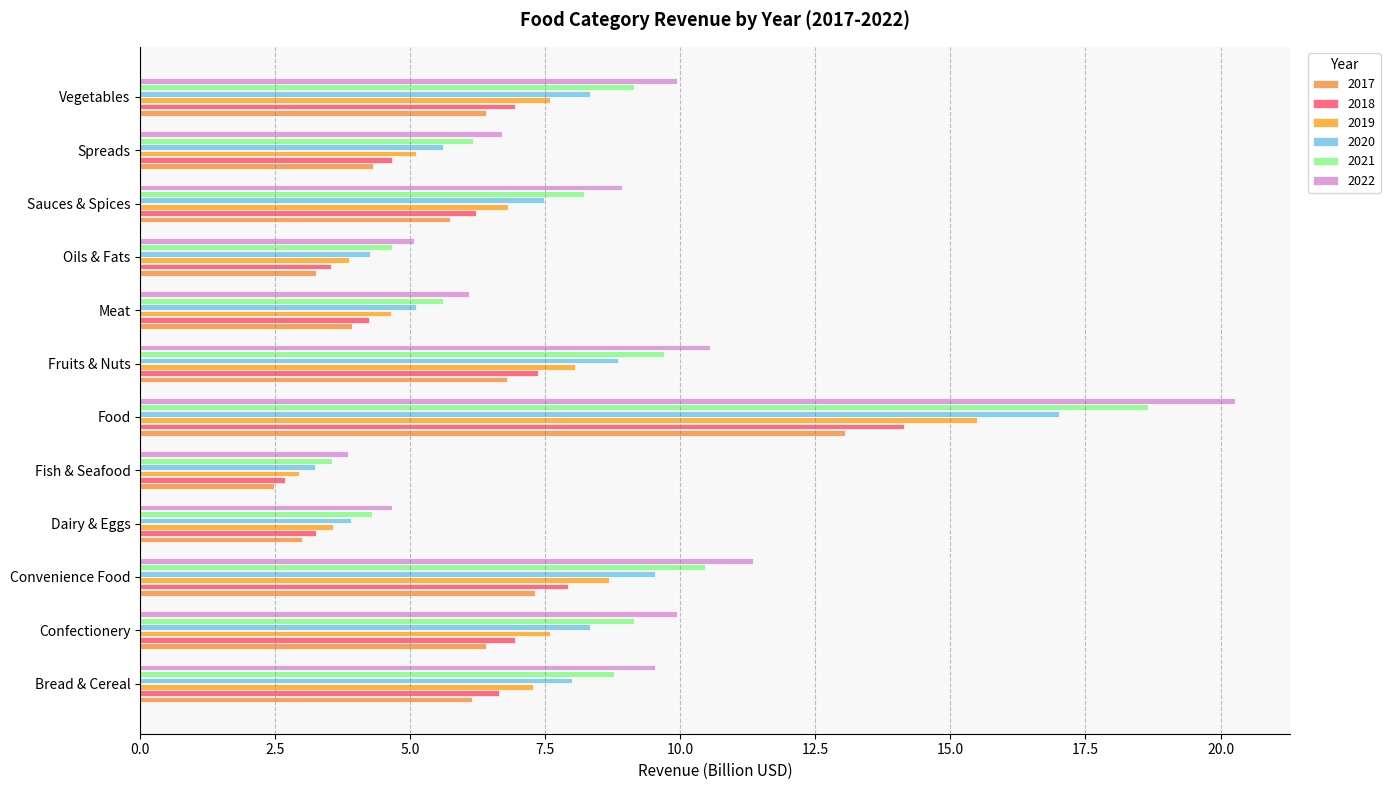

Between Dairy & Eggs and Oils & Fats, which series saw the biggest shift?

2022